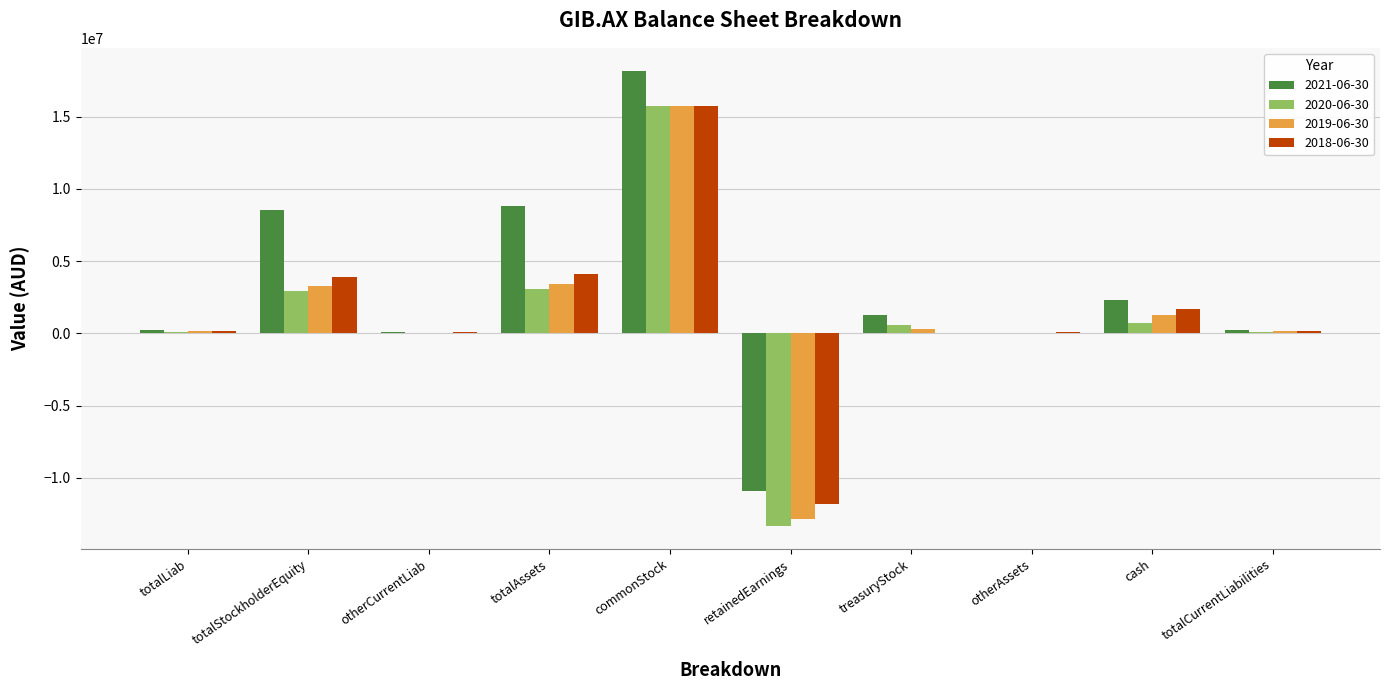

Is it true that 2021-06-30 equals 764630 at cash?

False